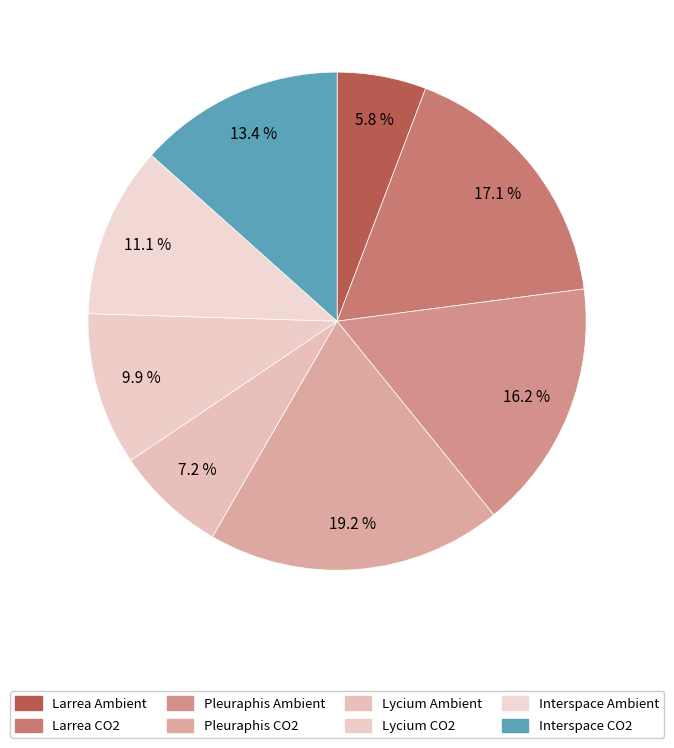

Count the number of slices in the pie.

8